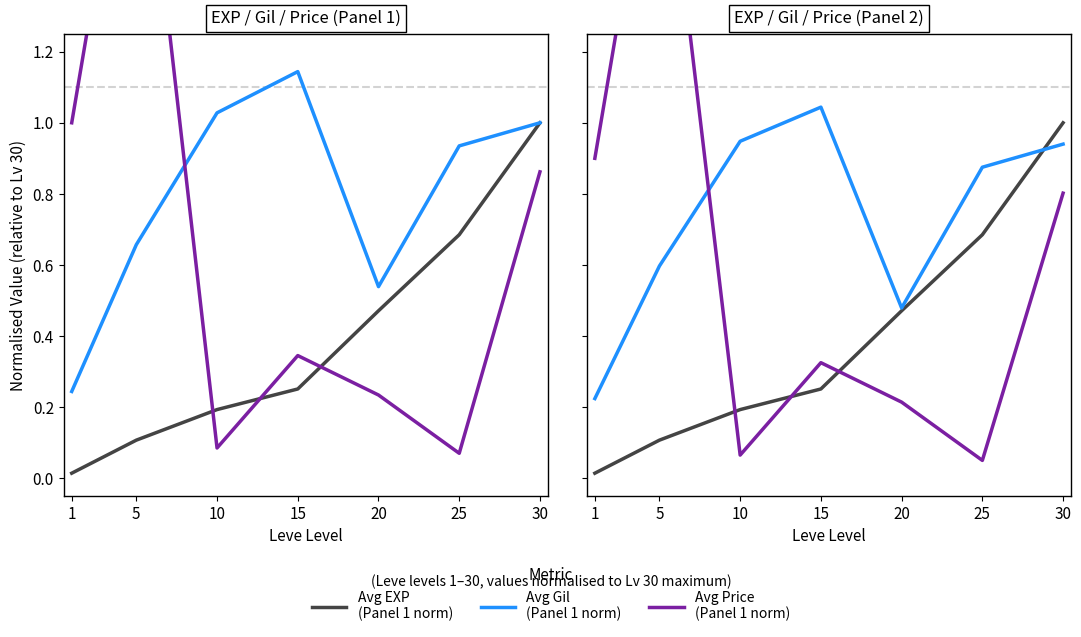

Does the chart display data point markers on the line(s)?

No